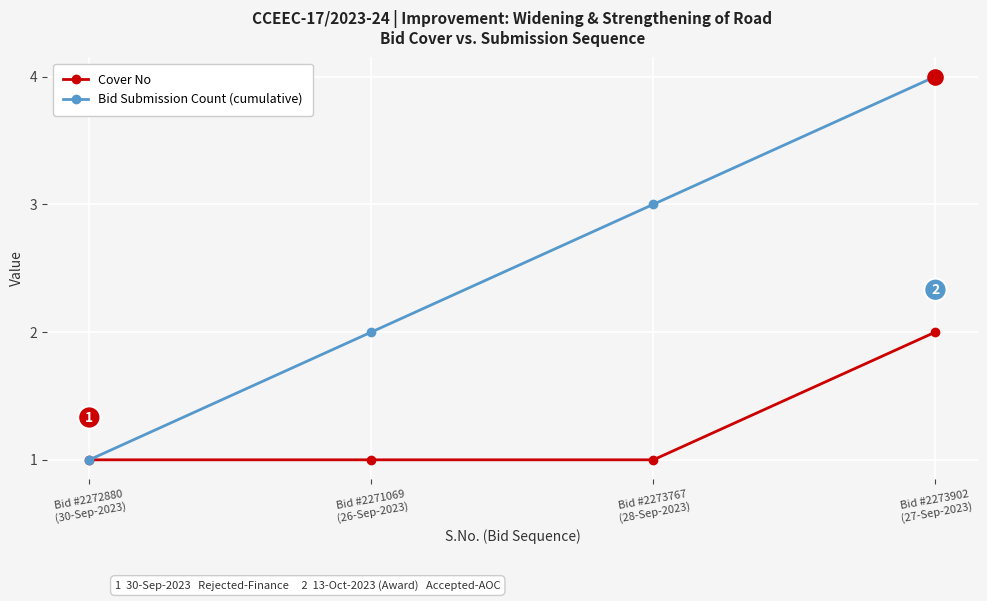

List the series in order of their peak value, highest first.

Bid Submission Count (cumulative), Cover No